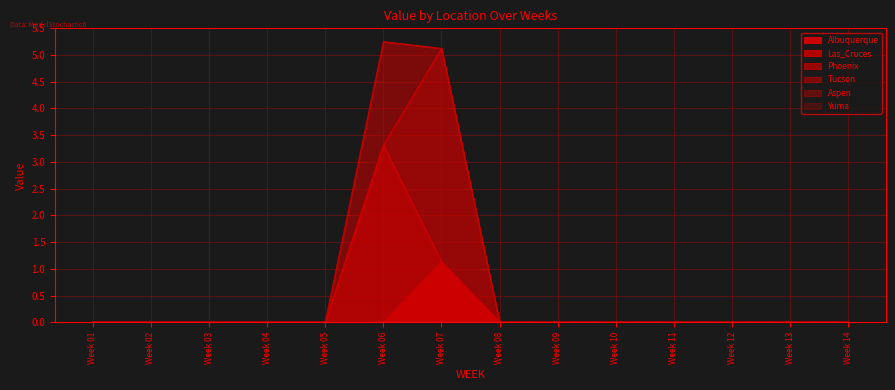

How many values in Las_Cruces are above zero?

1